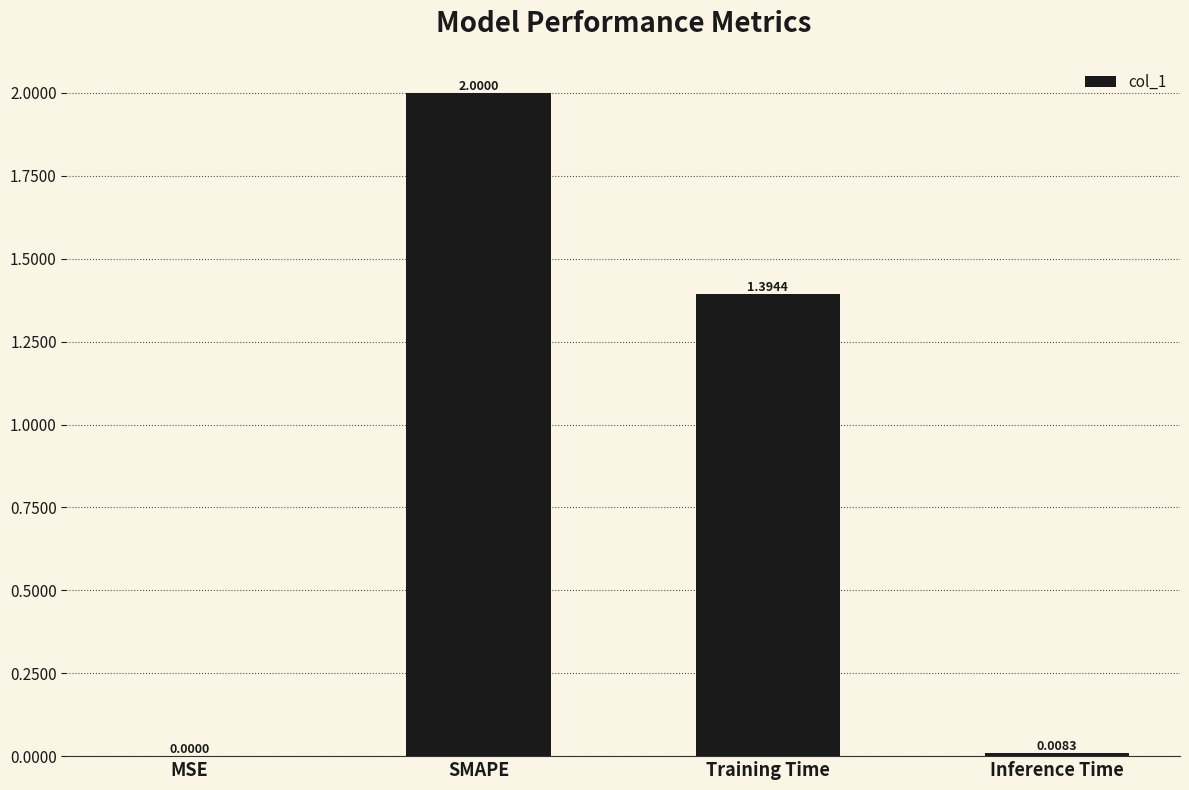

At which label is the value closest to 1?

Training Time